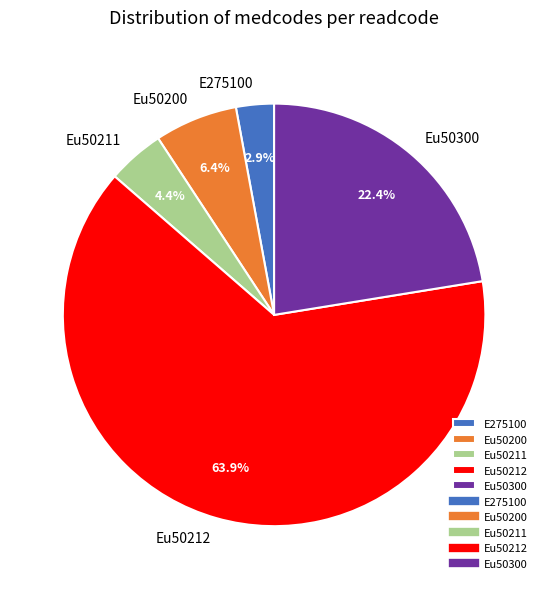

To the nearest percent, what is the combined percentage of Eu50212 and Eu50200?

70%